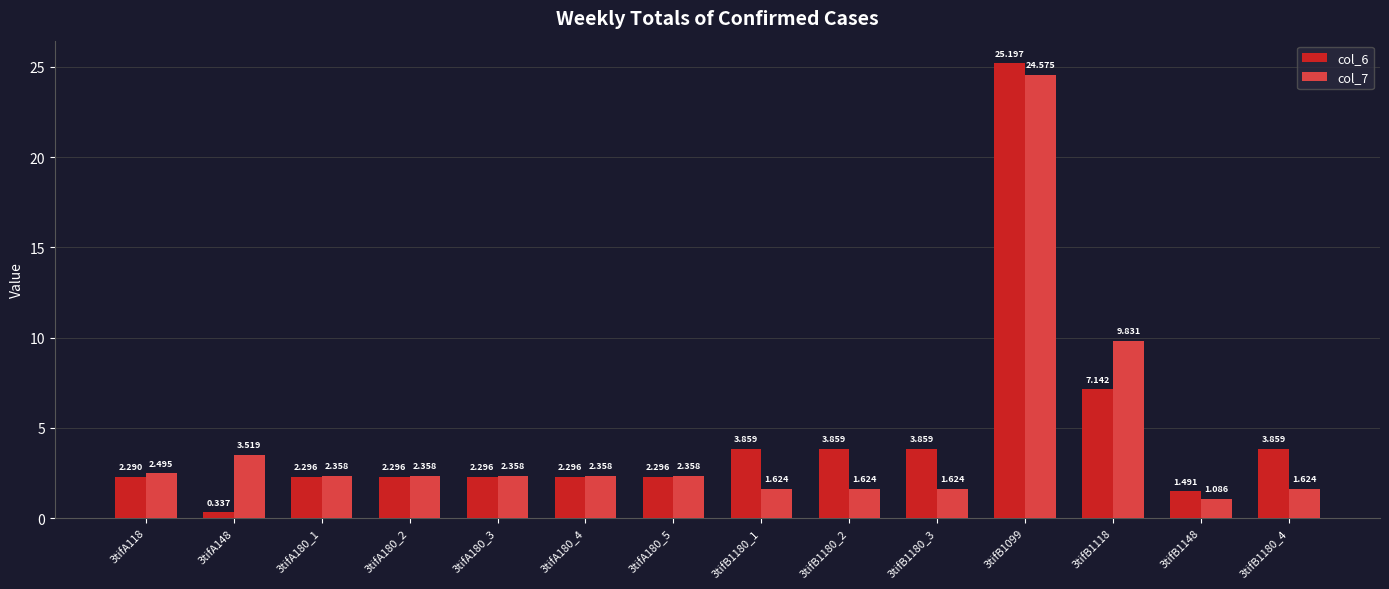

List the series in order of their peak value, lowest first.

col_7, col_6